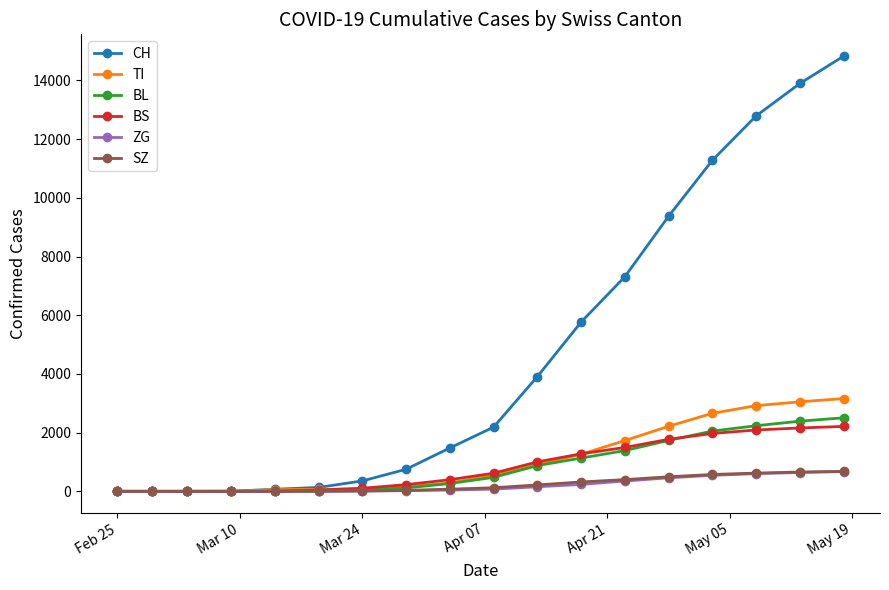

How many data points does each series have?

18